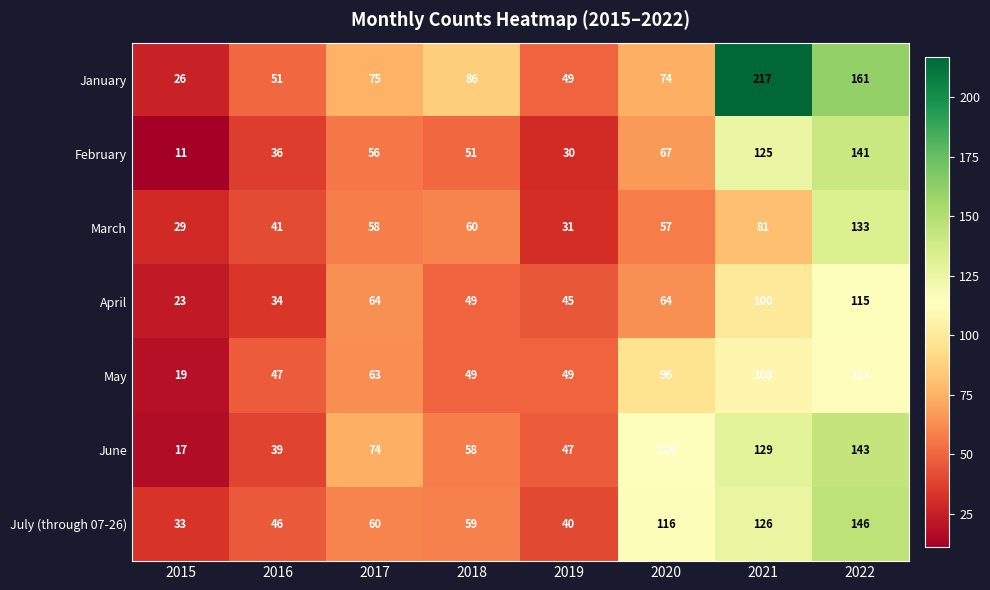

What is the total value across all series at 2019?

291